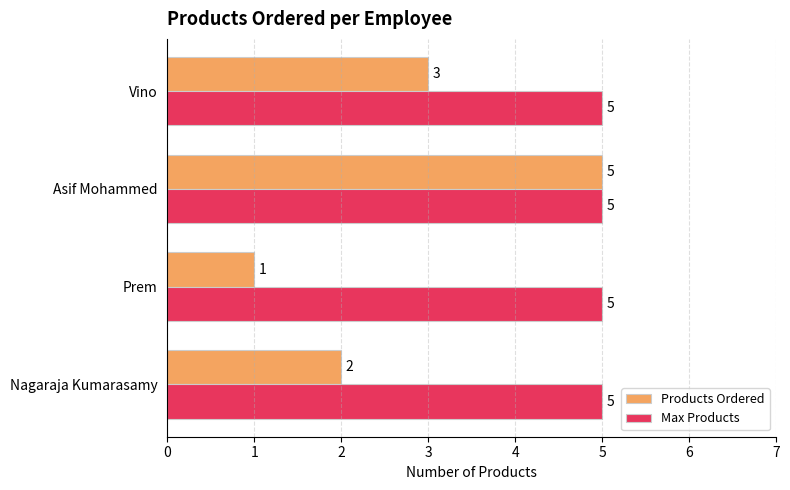

At which category is the sum across all series the highest?

Asif Mohammed